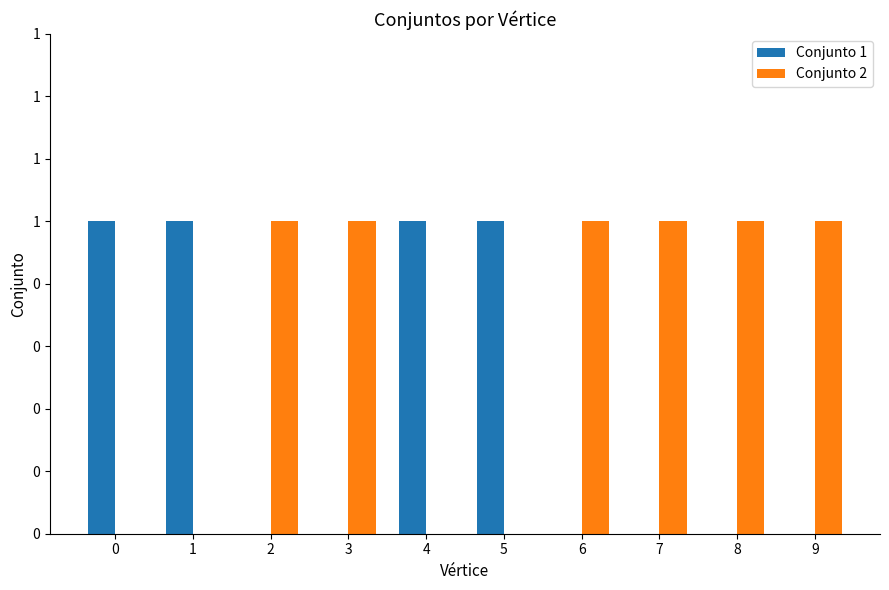

Does the chart contain stacked bars?

No